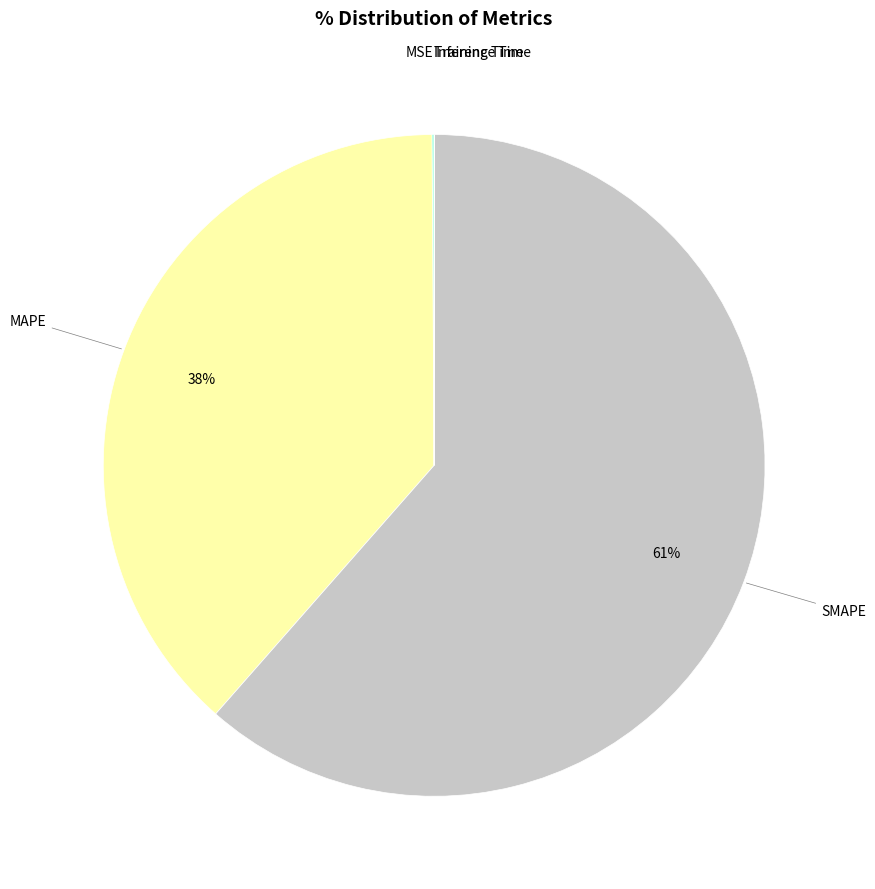

To the nearest percent, what is the average slice percentage?

20%